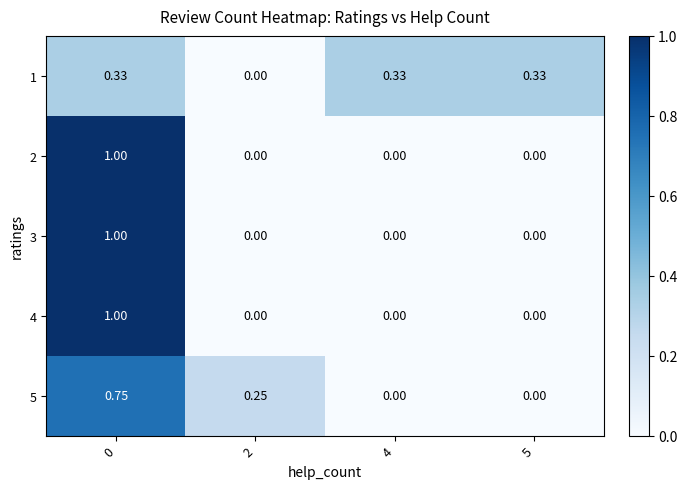

Is the value of 2 at 4 greater than the value of 4 at 0?

No